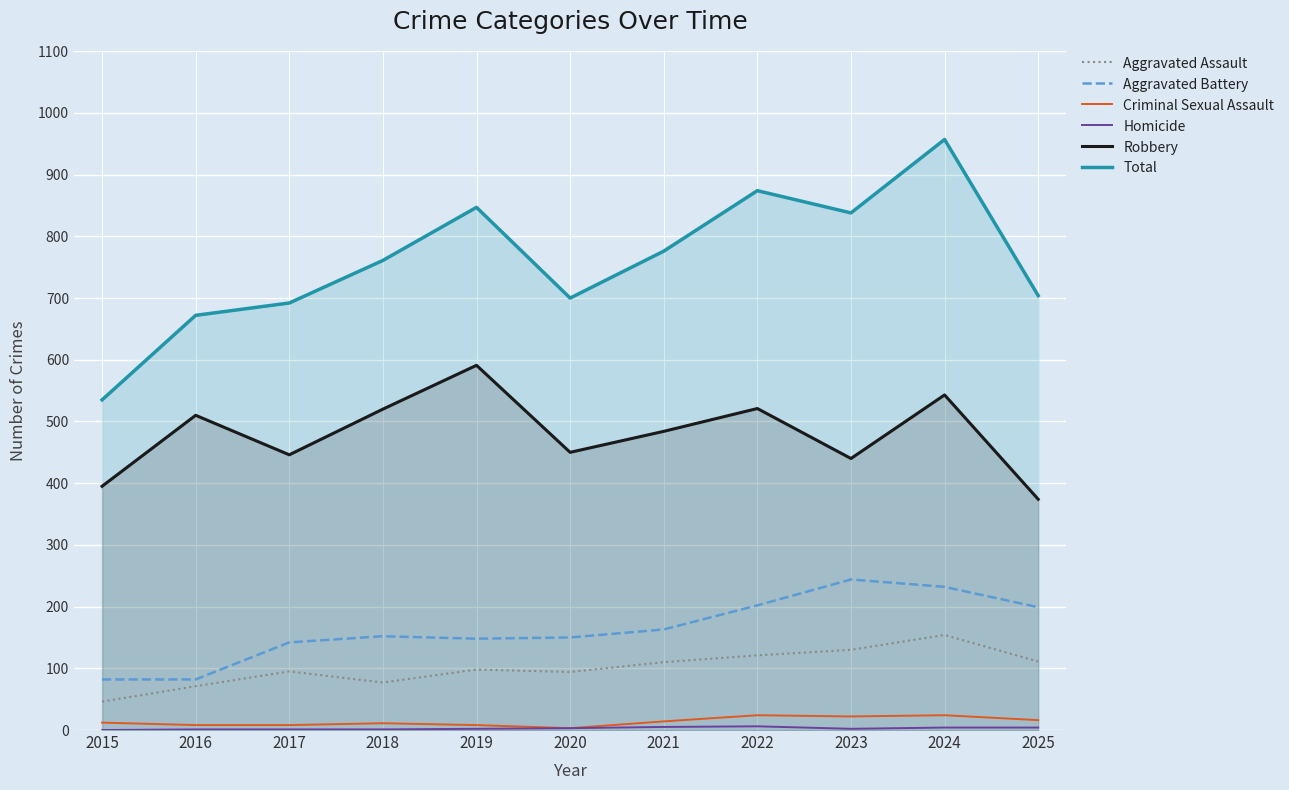

What is the average value of the Aggravated Assault series?

101